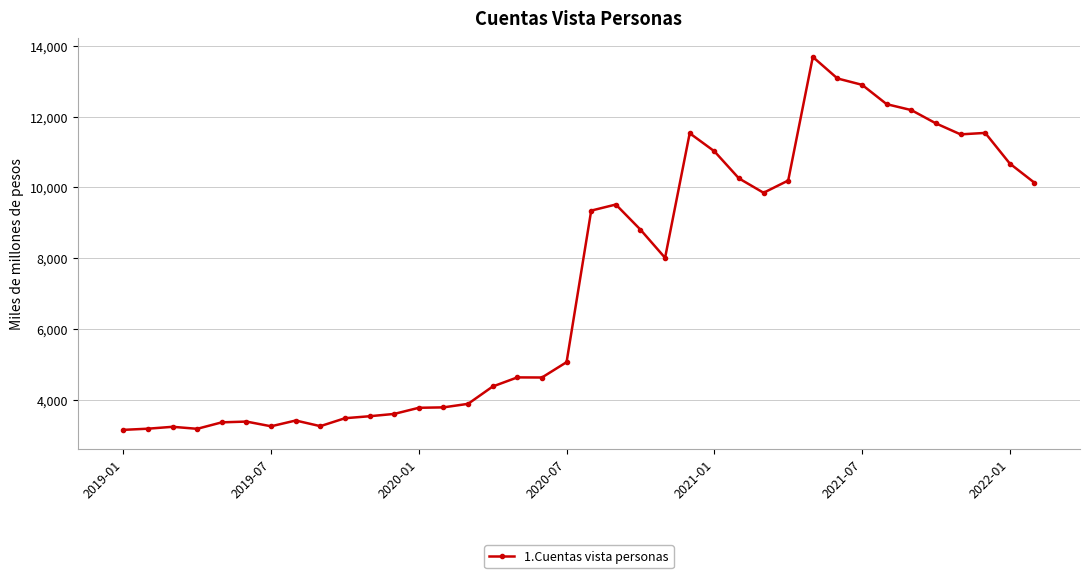

What is the value of the 28th point from the left?

10194.8